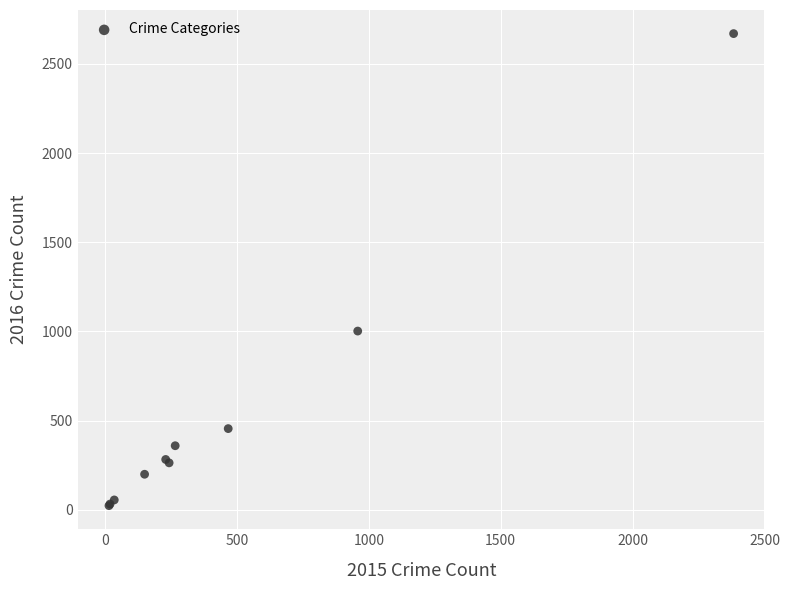

What Y value in the scatter plot is closest to 1346?

1002